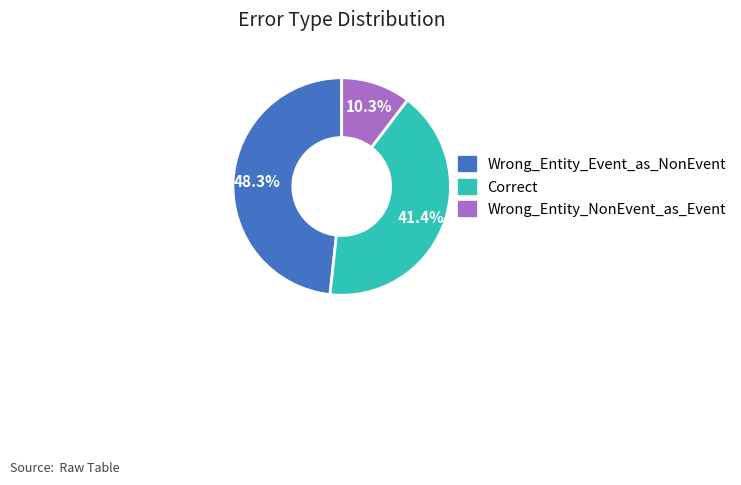

Is the sum of Correct and Wrong_Entity_Event_as_NonEvent greater than half?

Yes